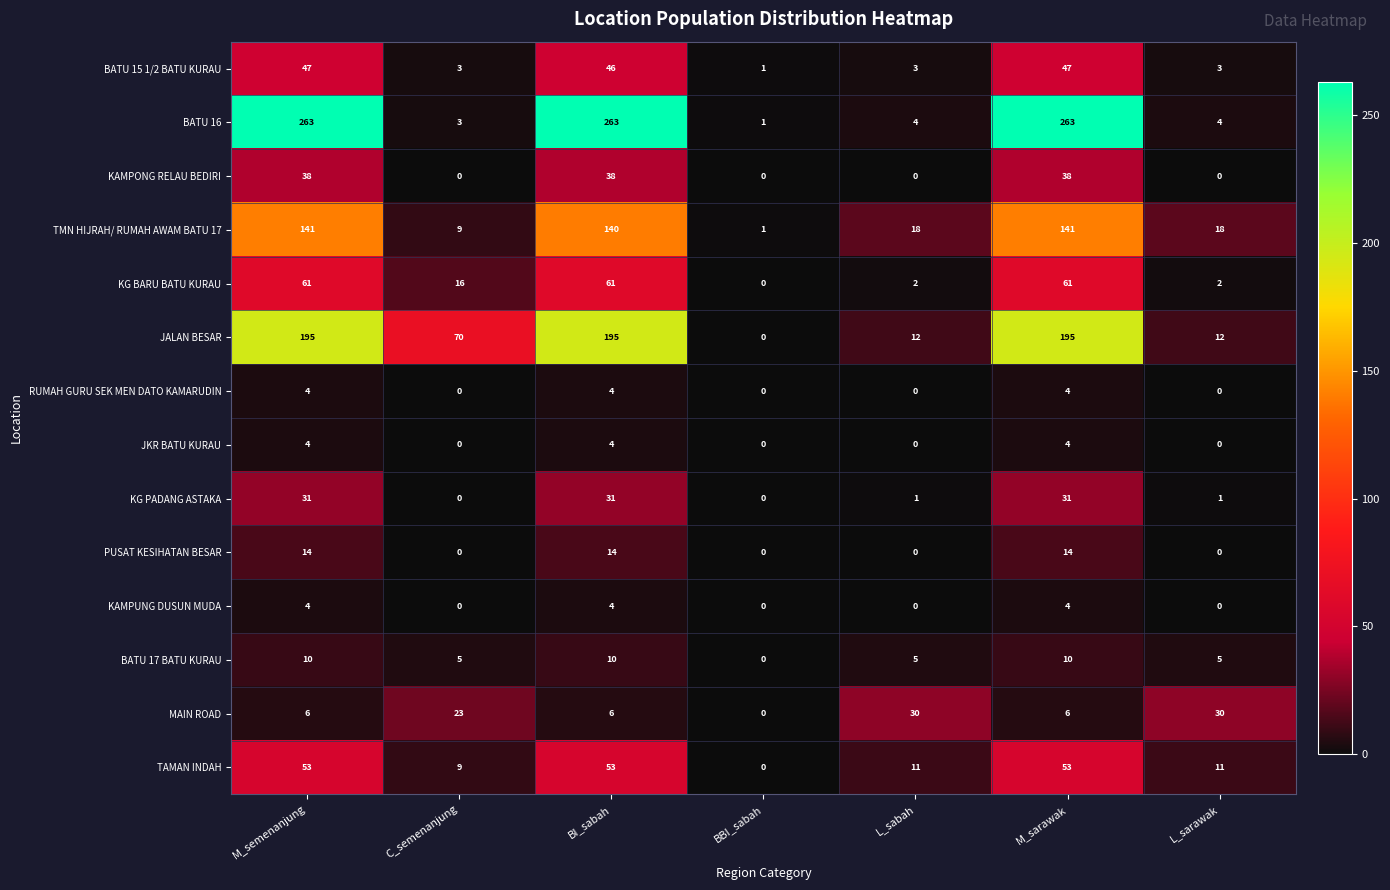

True or false: KG BARU BATU KURAU has a value of 2 at L_sabah.

True